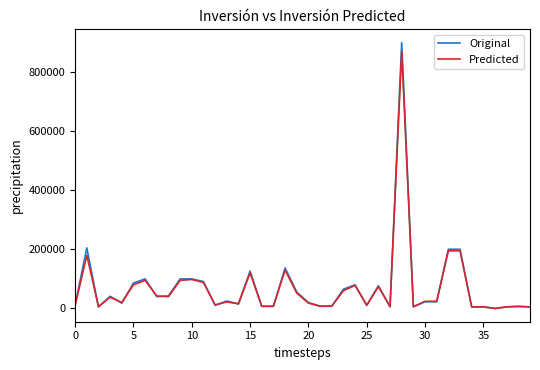

What is the maximum value for Predicted?

870000